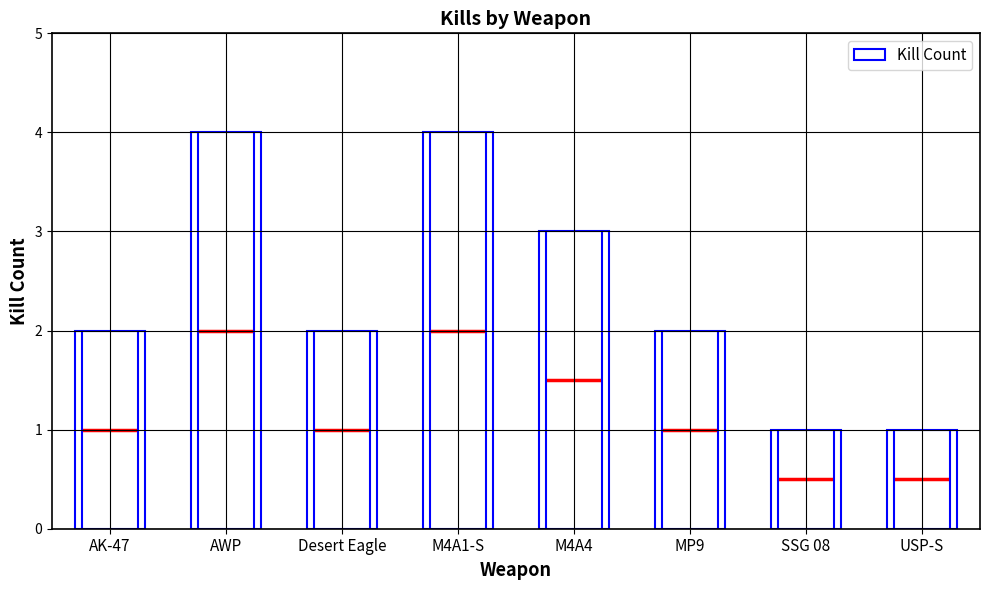

What is the ratio of the value at SSG 08 to the value at AWP?

0.2